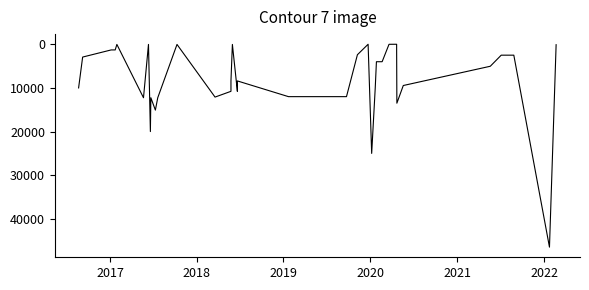

Does the chart display data point markers on the line(s)?

No